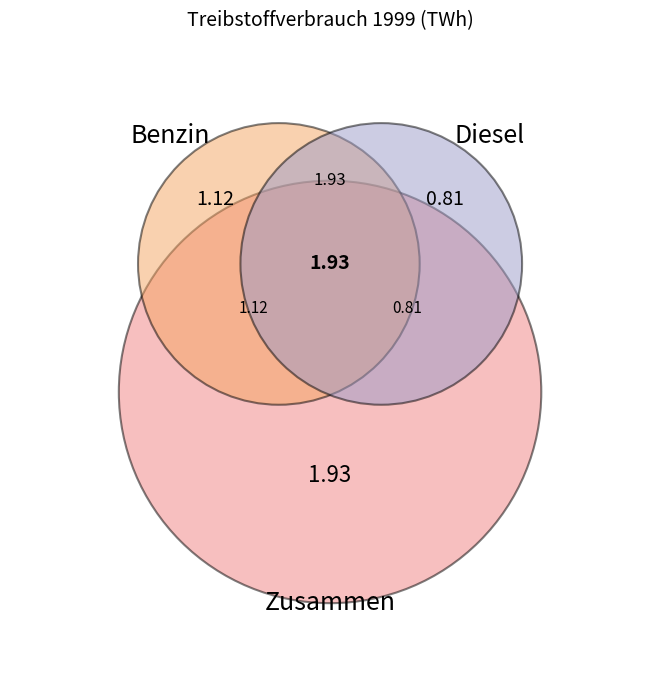

Rank the categories by value from highest to lowest.

Zusammen, Benzin, Diesel